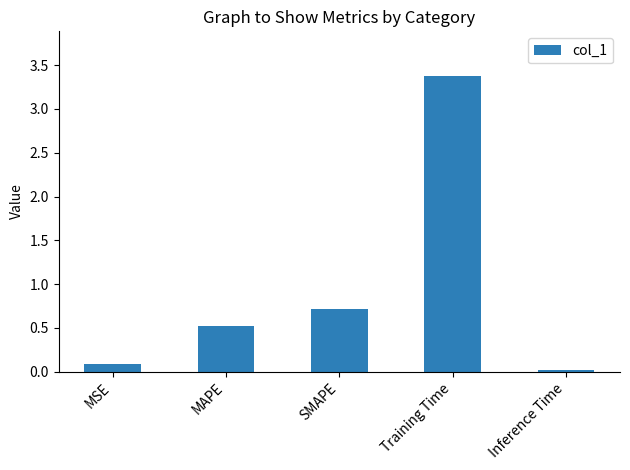

What is the difference between the maximum and minimum values?

3.4